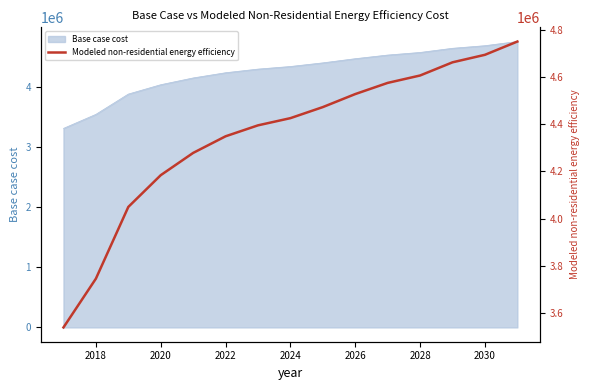

How many categories are shown in the chart?

15